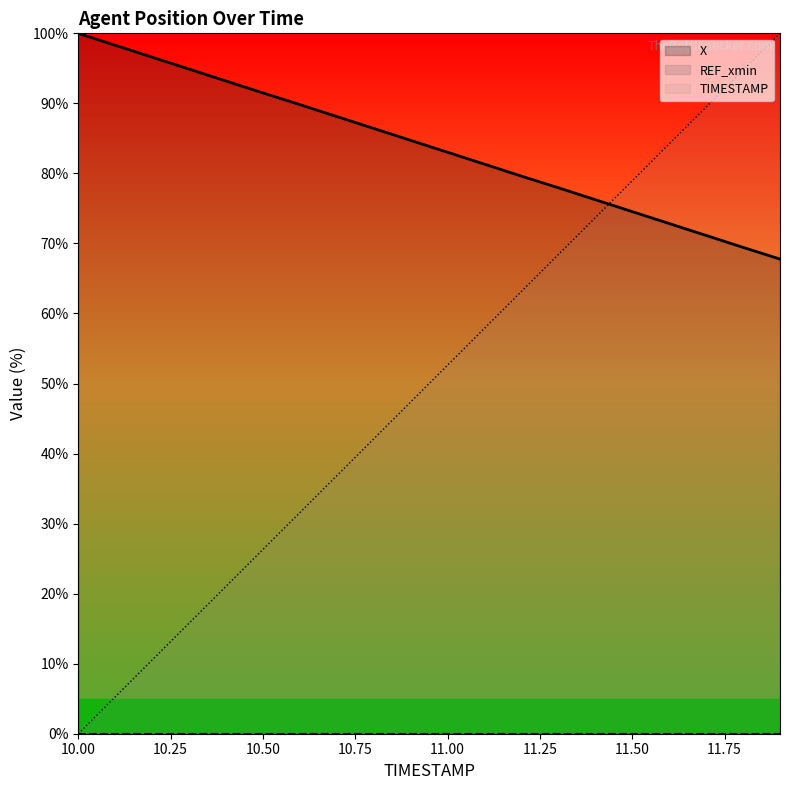

How many categories are shown in the chart?

20